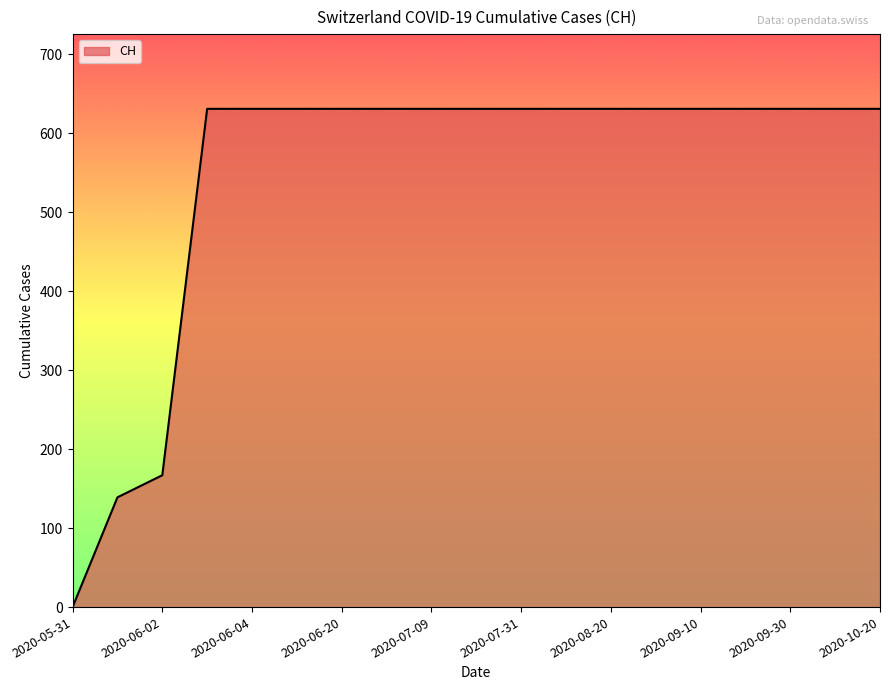

Reading left to right, list all the values displayed in this chart.

0	139	167	631	631	631	631	631	631	631	631	631	631	631	631	631	631	631	631